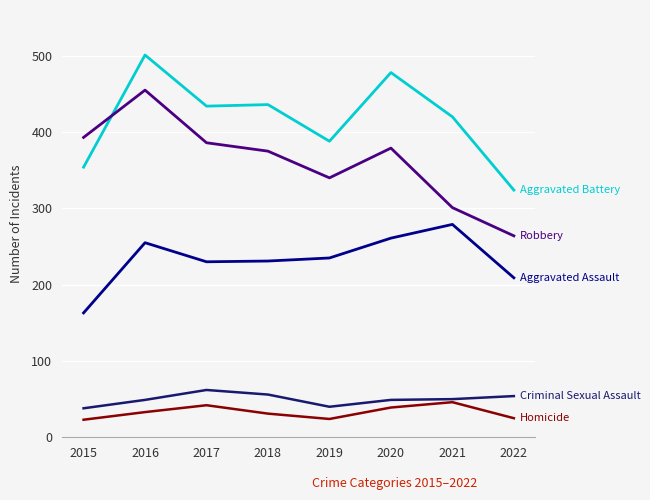

What is the maximum value shown in the chart?

501